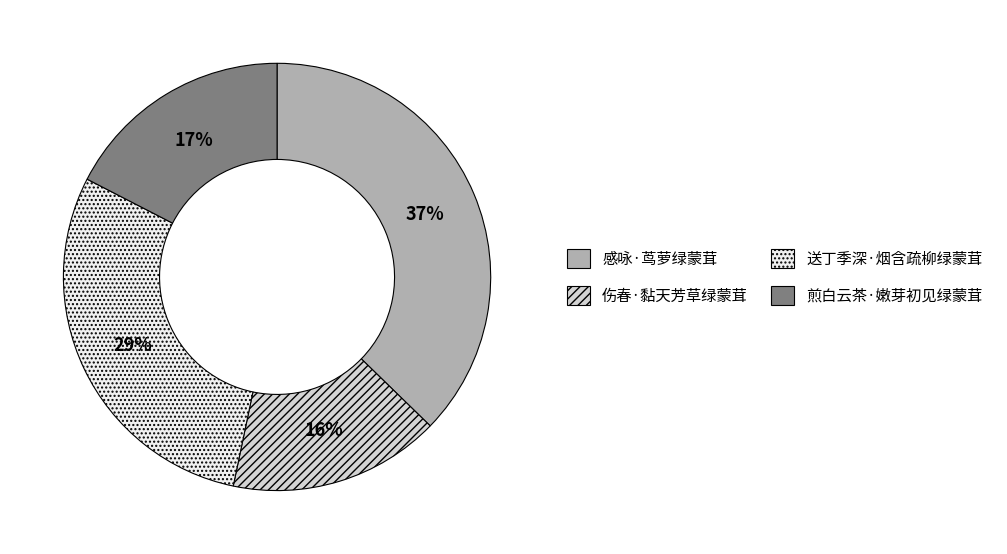

Combined, do 感咏·茑萝绿蒙茸 and 送丁季深·烟含疏柳绿蒙茸 account for over 50%?

Yes